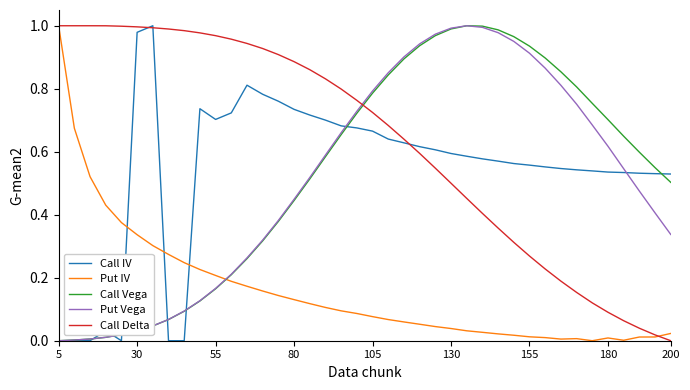

What are all the series names shown in the legend?

Call IV, Put IV, Call Vega, Put Vega, Call Delta